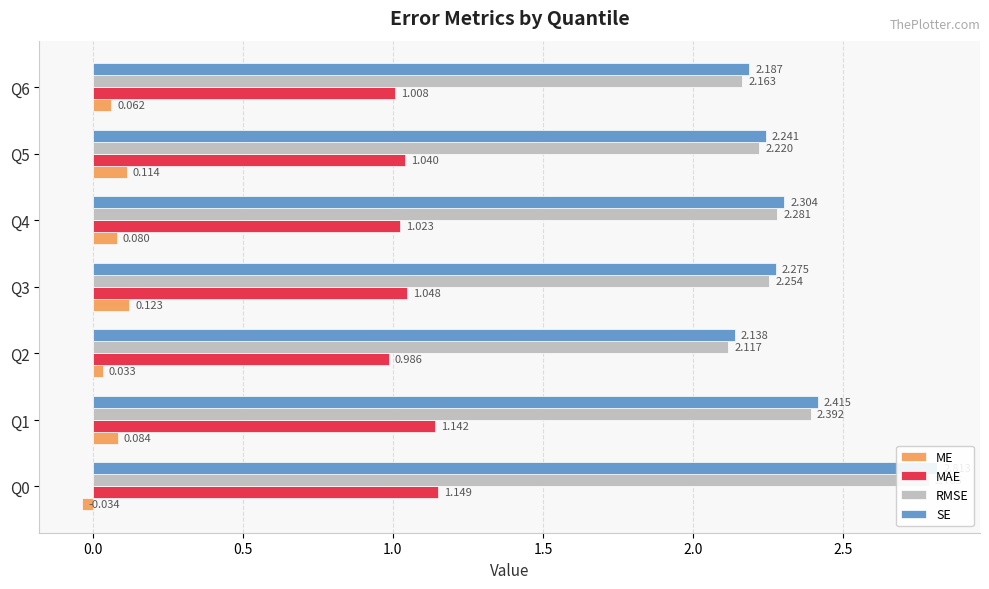

How many values in the MAE series are below 1?

1